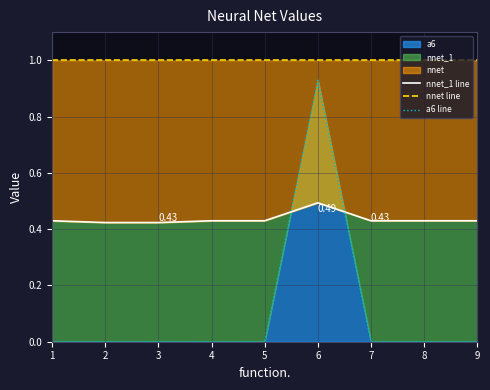

Which category has the highest value in the a6 line series?

6